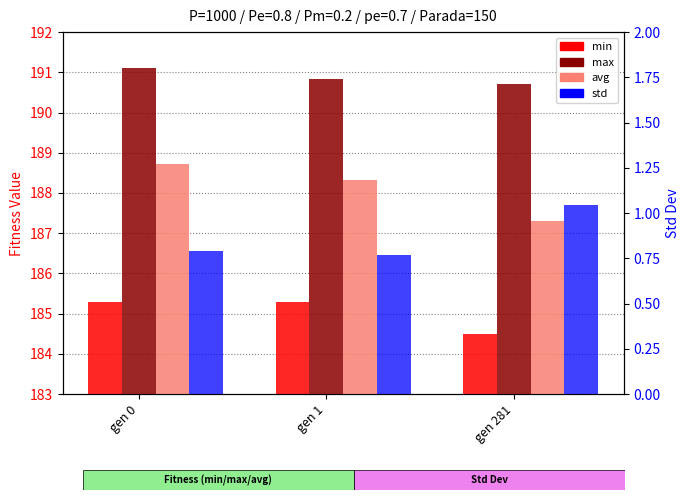

Is it true that max equals 190.7 at gen 281?

True